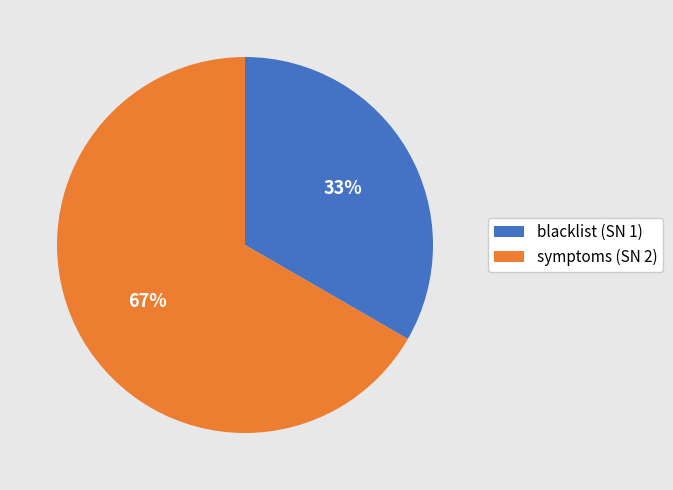

Which has a higher value, symptoms or blacklist?

symptoms